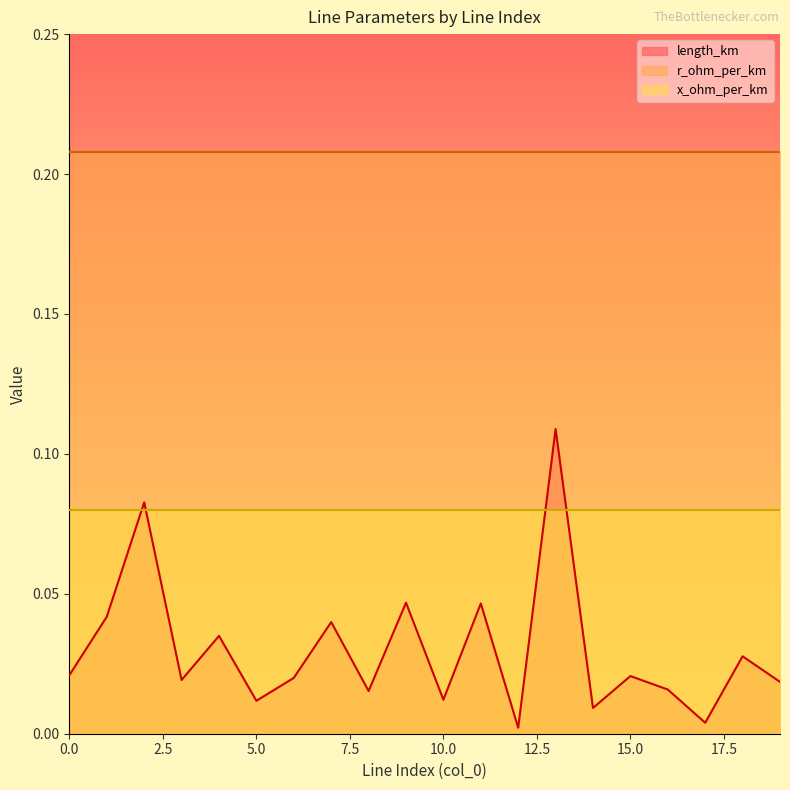

True or false: x_ohm_per_km and length_km intersect in this chart.

True